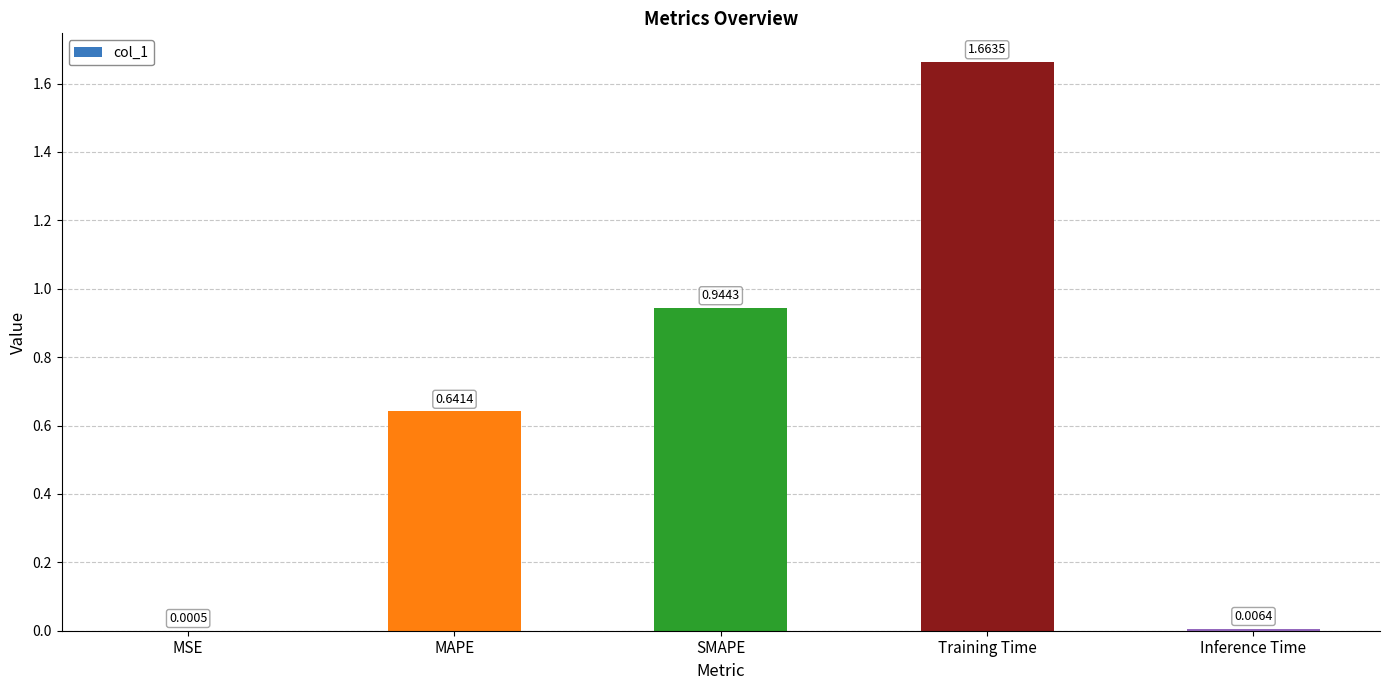

Where is the data nearest to the value 0?

MSE